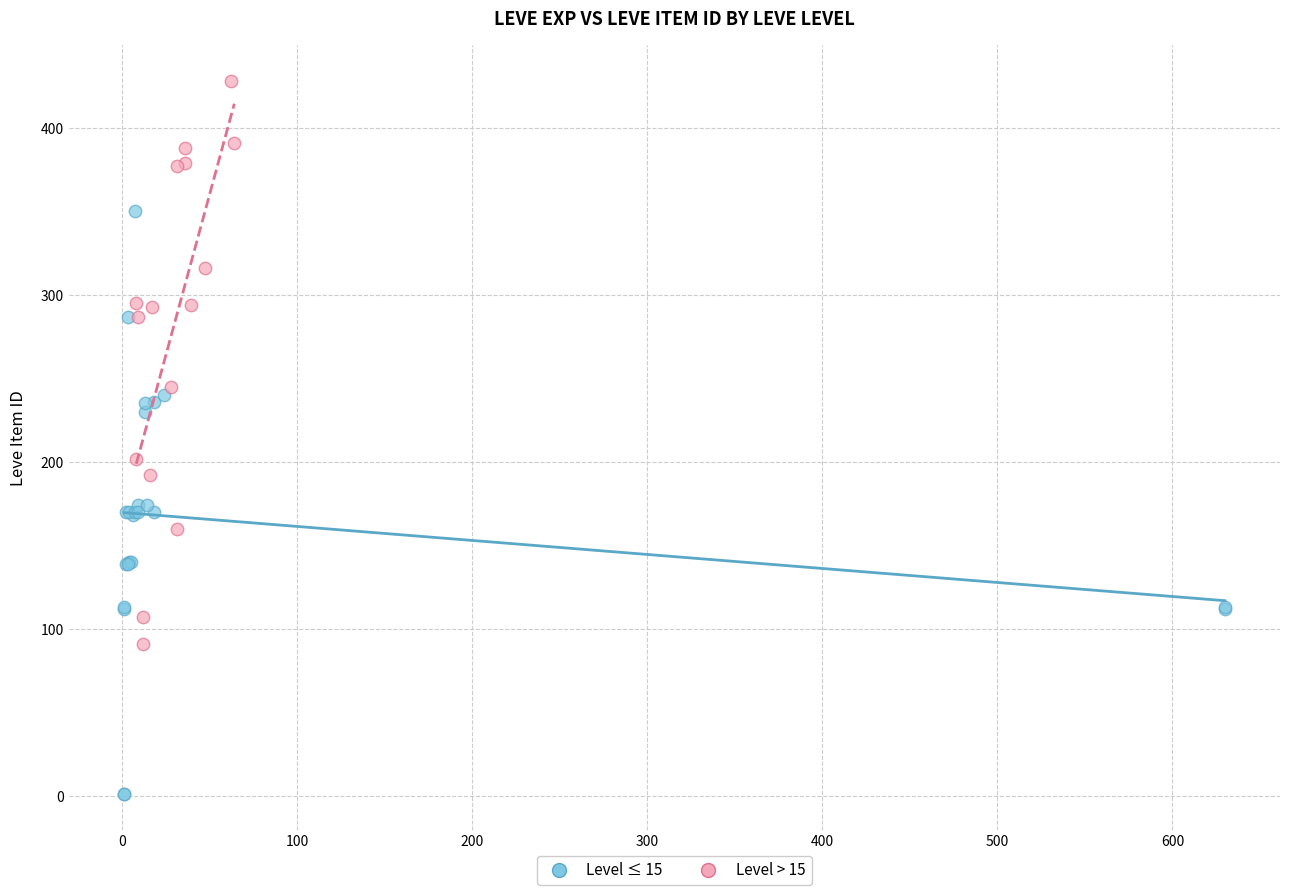

Which series reaches the minimum Y coordinate?

Level ≤ 15